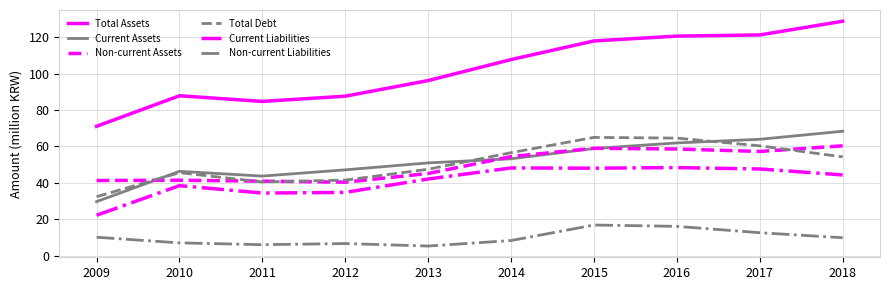

True or false: Total Assets and Non-current Liabilities cross at least once.

False